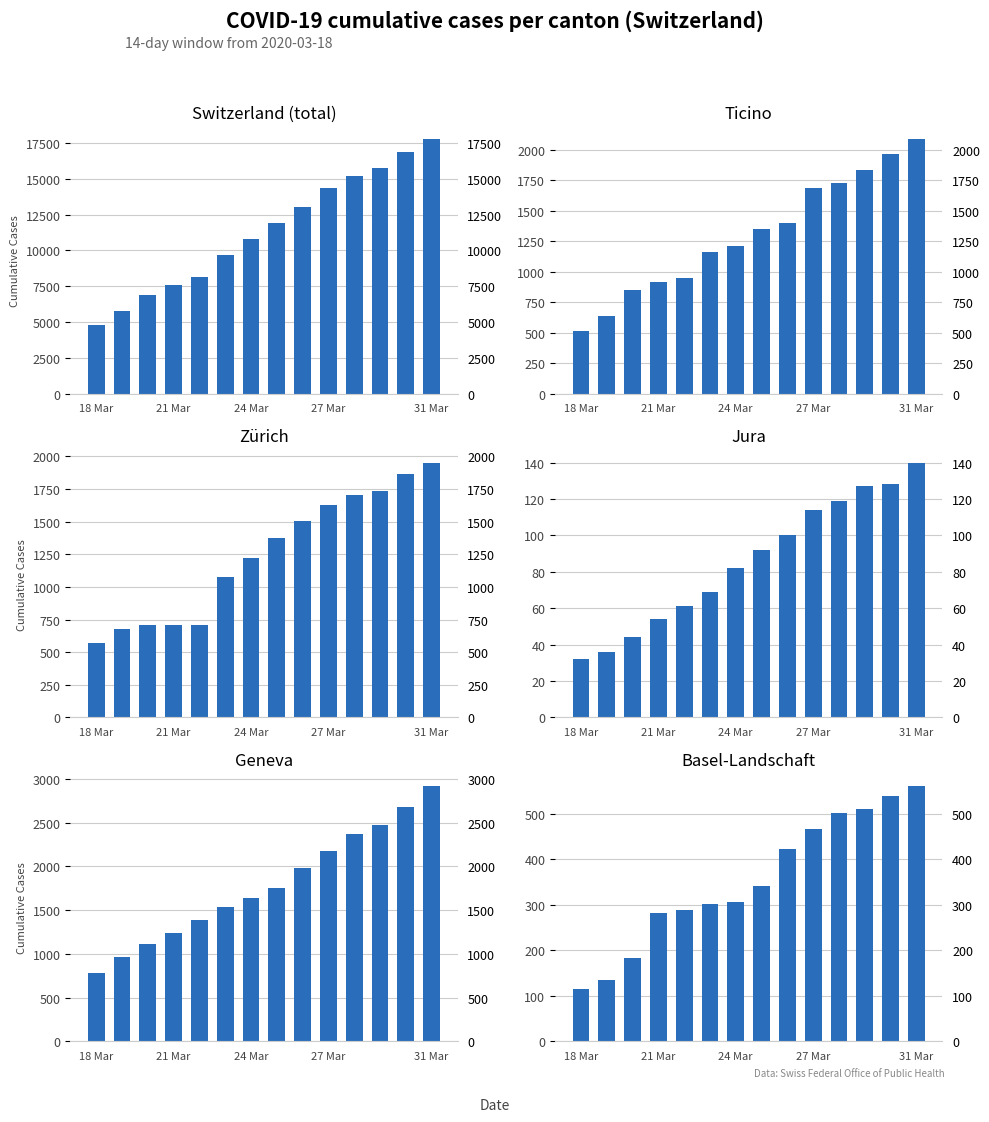

What is the spread (max minus min) of values at 18 Mar?

4735